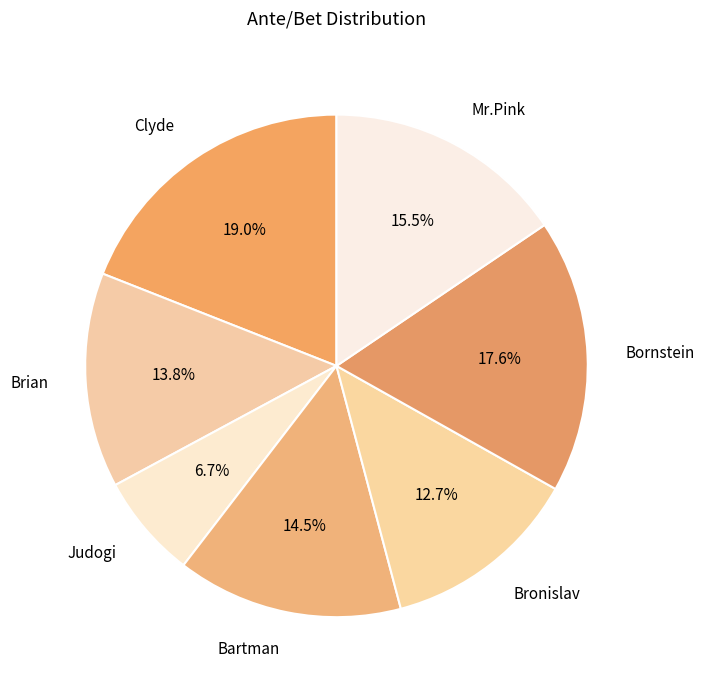

Is there a majority slice in this chart?

No